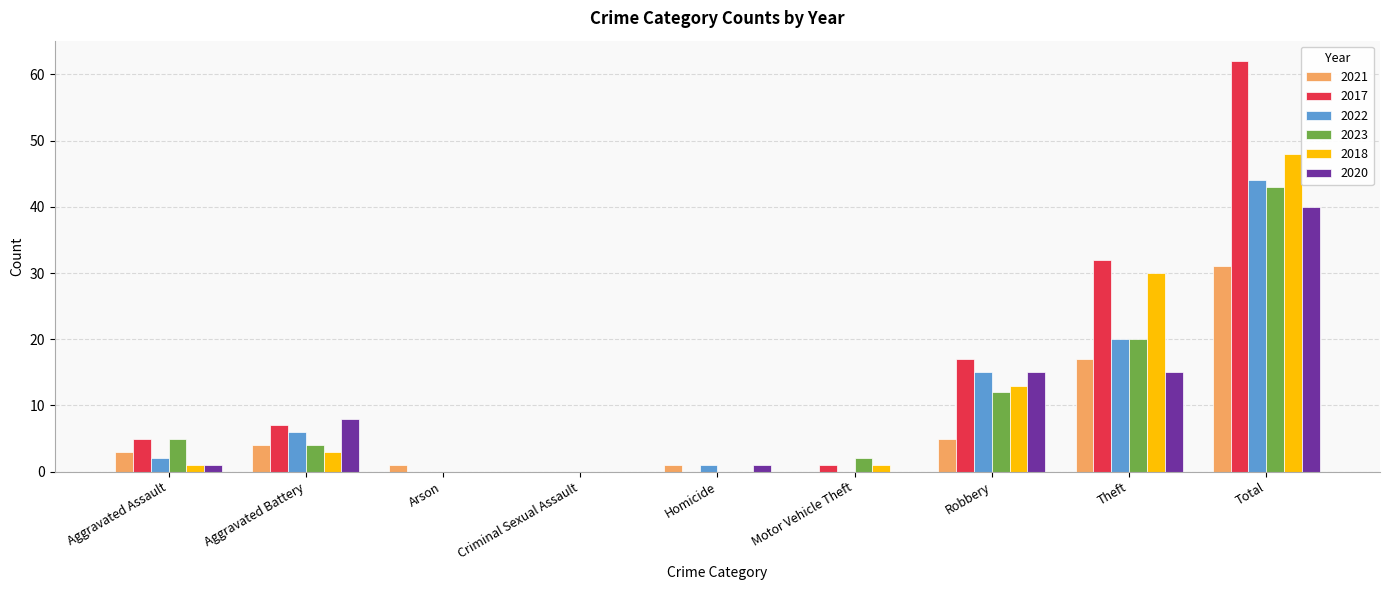

Is the value of 2021 at Homicide greater than the value of 2022 at Robbery?

No